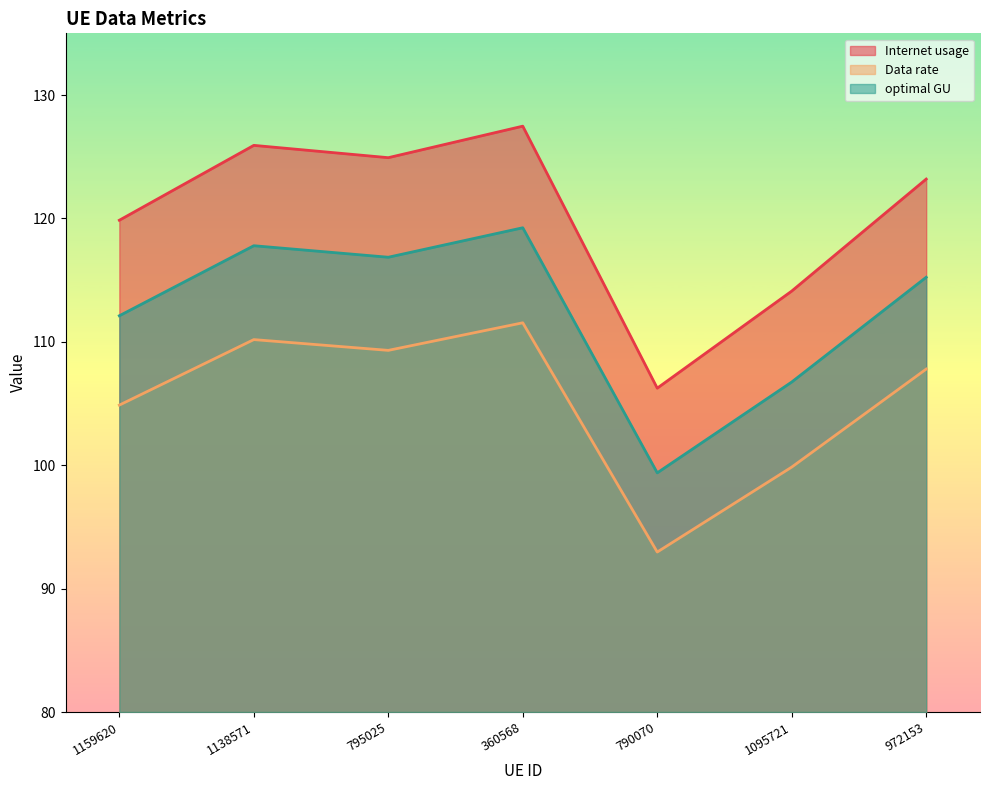

List the labels in order of Internet usage value, smallest first.

790070, 1095721, 1159620, 972153, 795025, 1138571, 360568